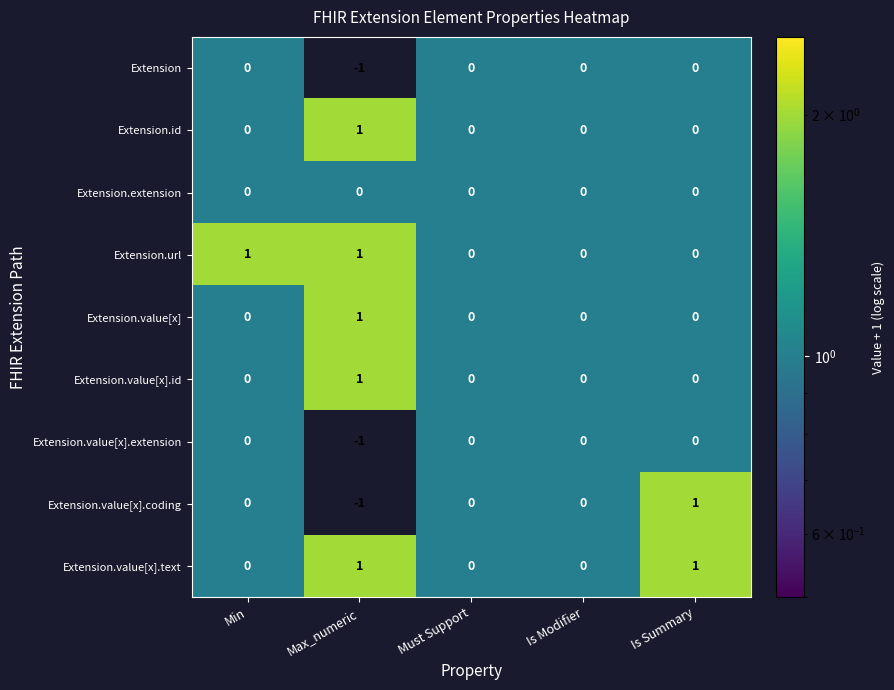

How many Extension.value[x].coding values are between 0 and 1?

4